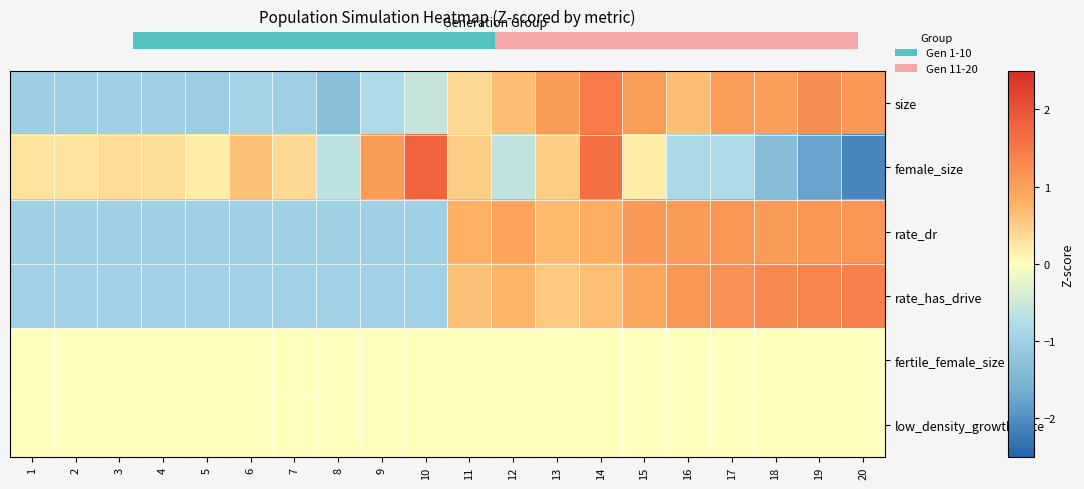

At how many categories does at least one series exceed 0?

20